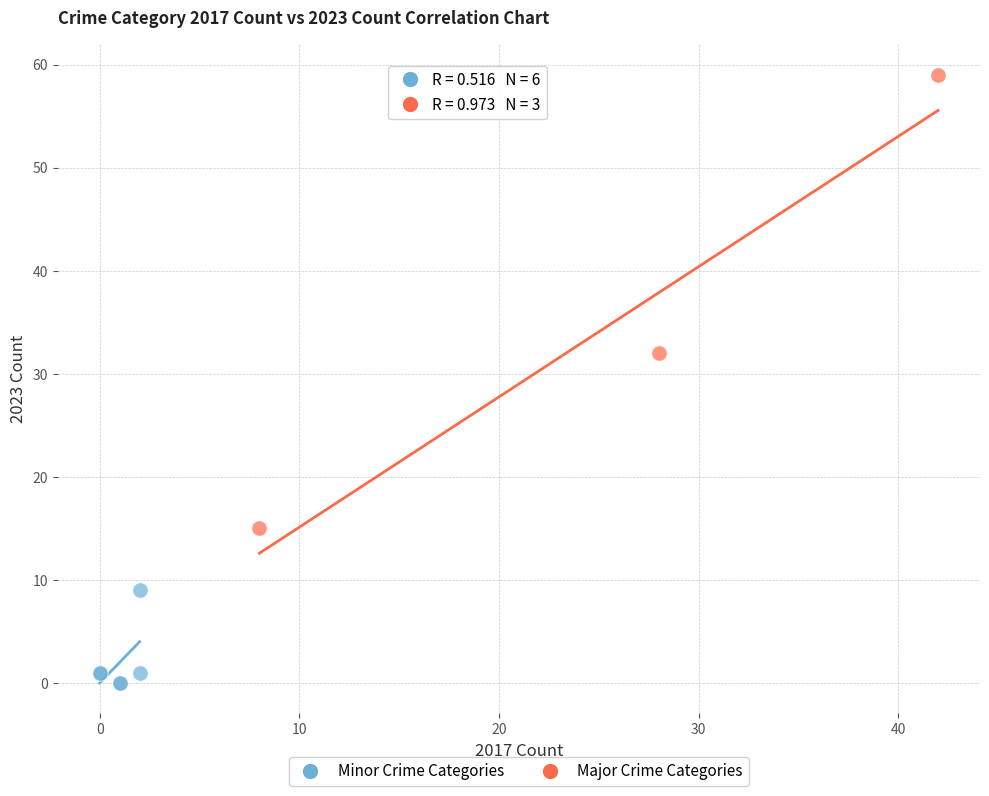

Which series has the largest Y range (max minus min)?

Major Crime Categories